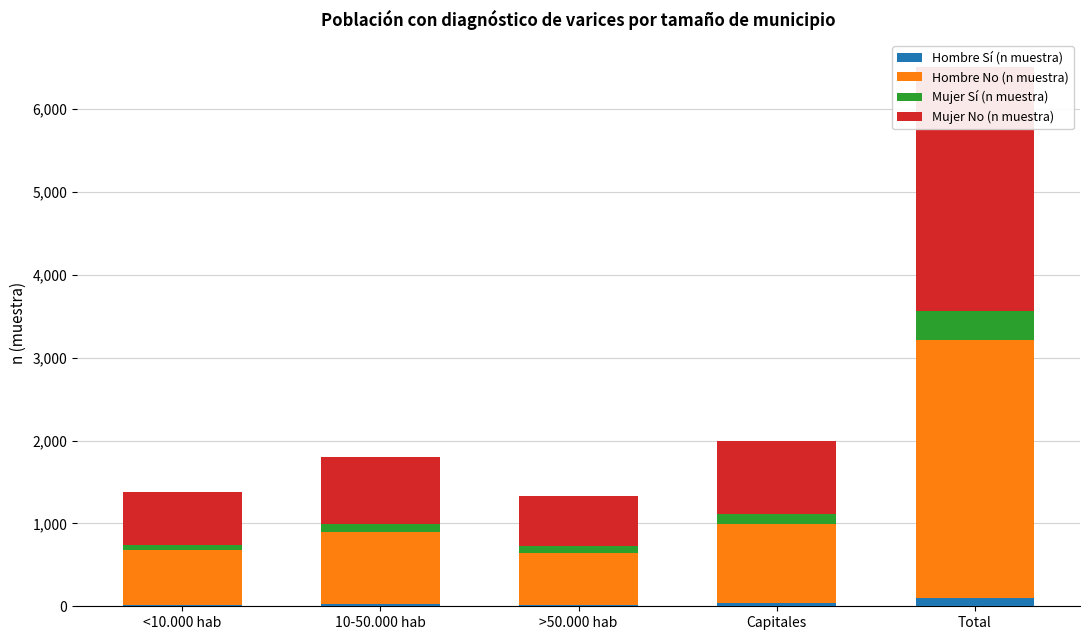

List the series in order of their peak value, highest first.

Hombre No (n muestra), Mujer No (n muestra), Mujer Sí (n muestra), Hombre Sí (n muestra)